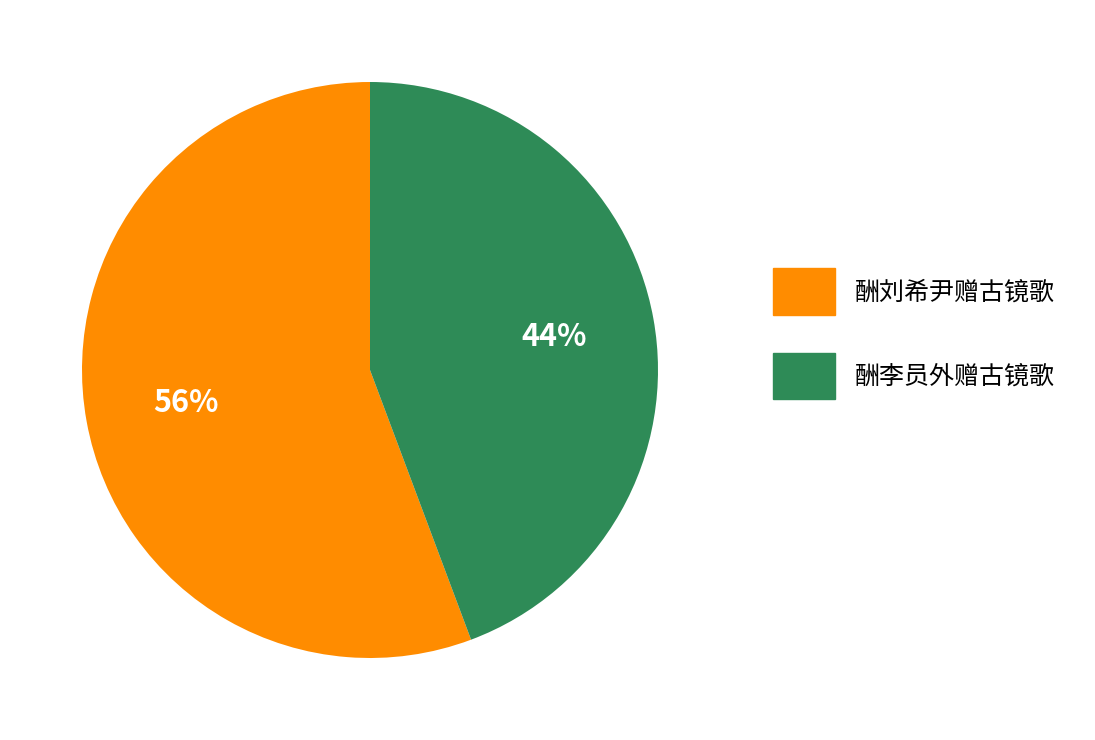

Does 酬刘希尹赠古镜歌 account for over 50% of the chart?

Yes